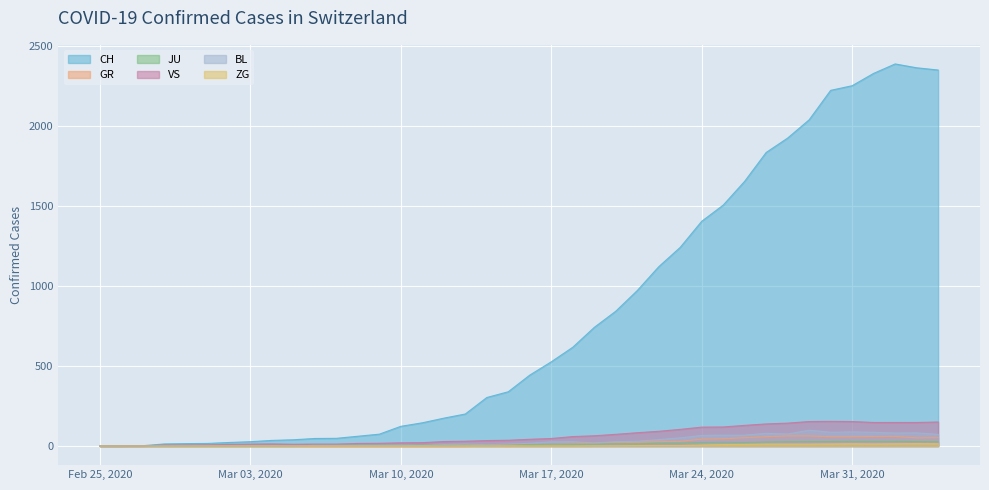

What is the average value of the CH series?

811